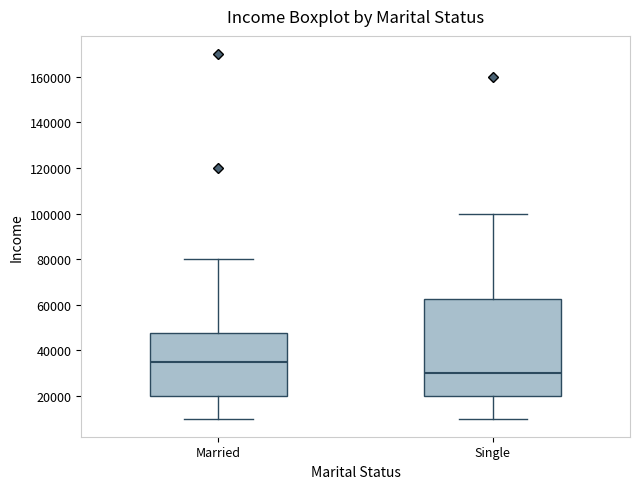

Comparing the boxes themselves (not the whiskers), which one is the tallest?

Single